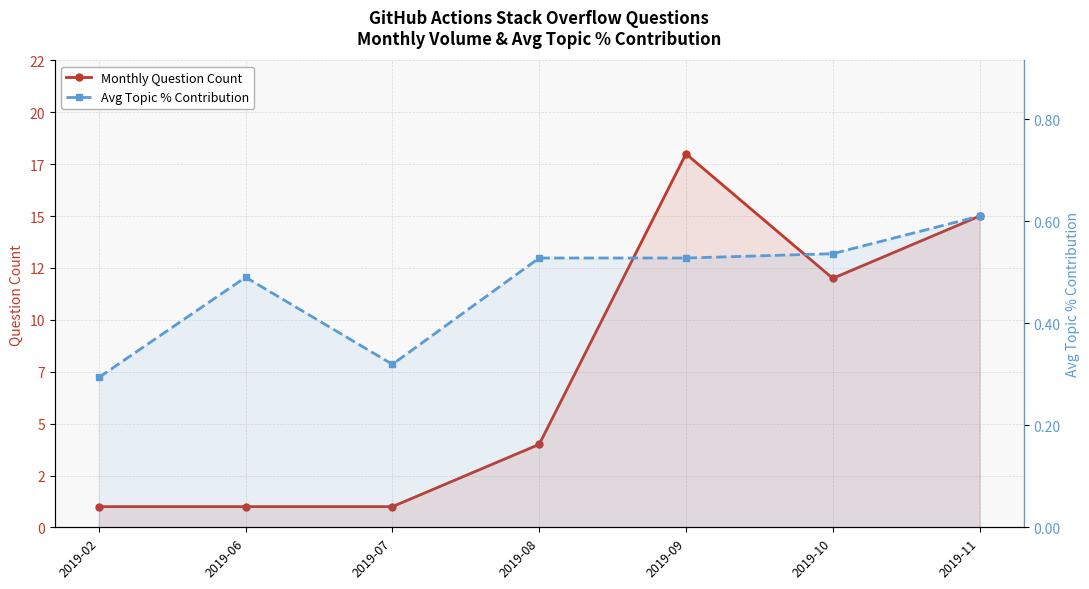

What are all the series names shown in the legend?

Monthly Question Count, Avg Topic % Contribution